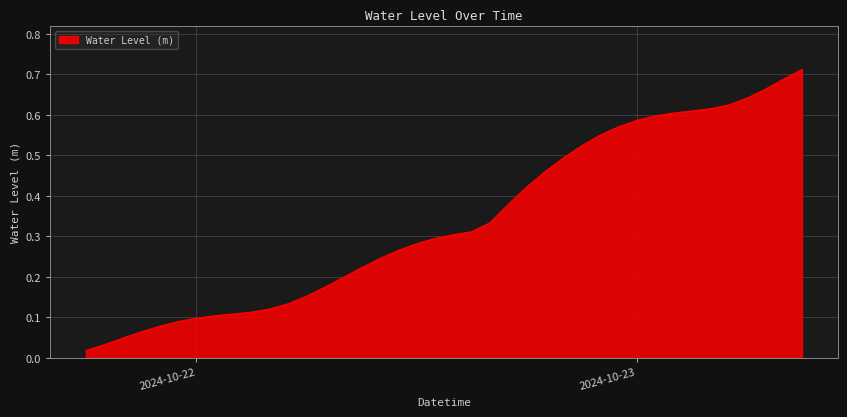

What is the sum of all values?

13.5